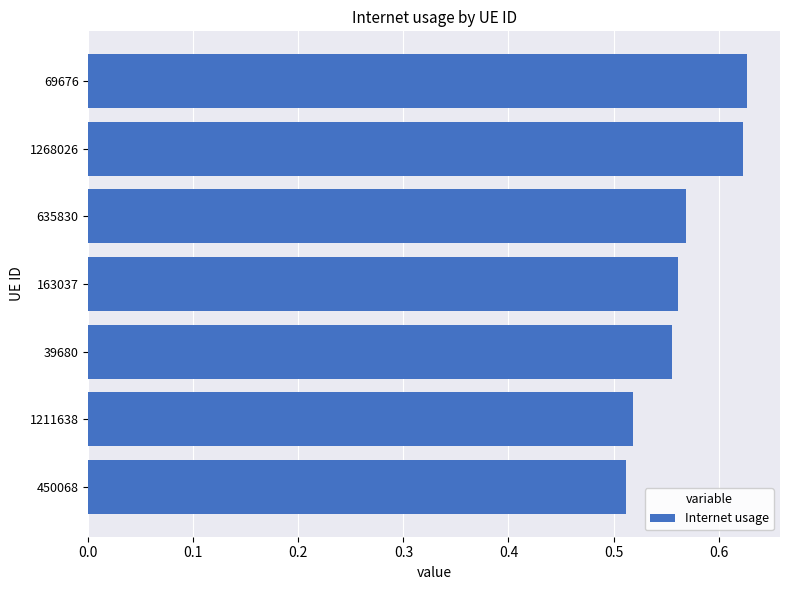

The value at 69676 is 0.9. True or false?

False